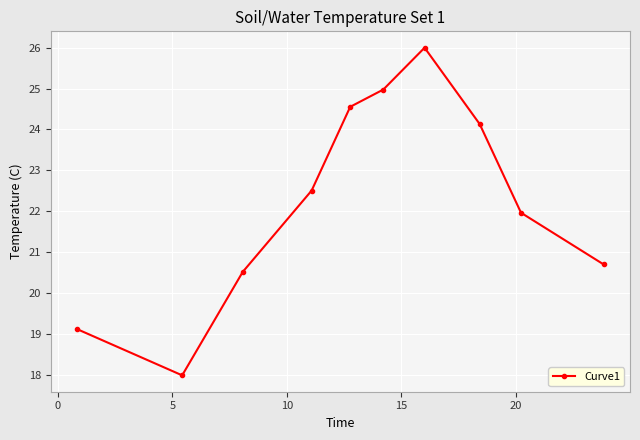

How many lines are shown in the chart?

1